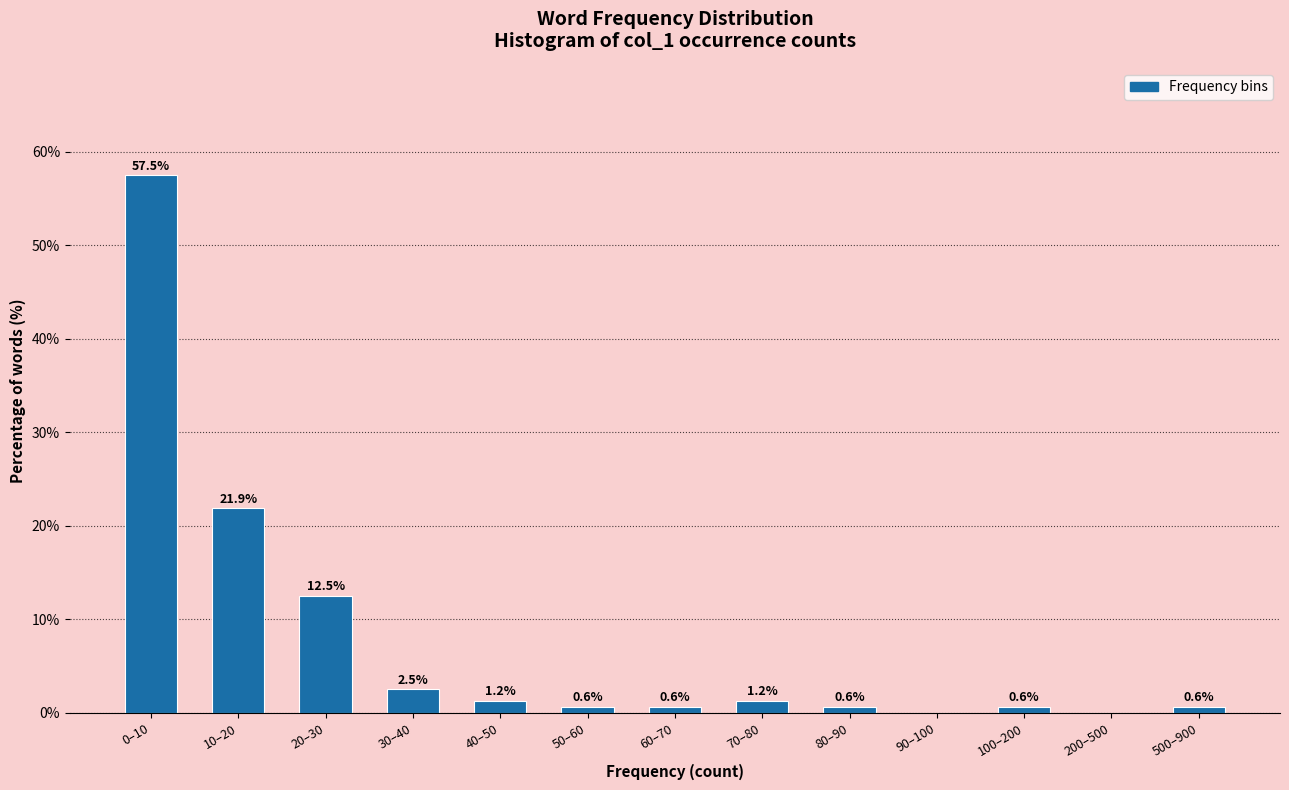

The value at 10–20 is 10.9. True or false?

False